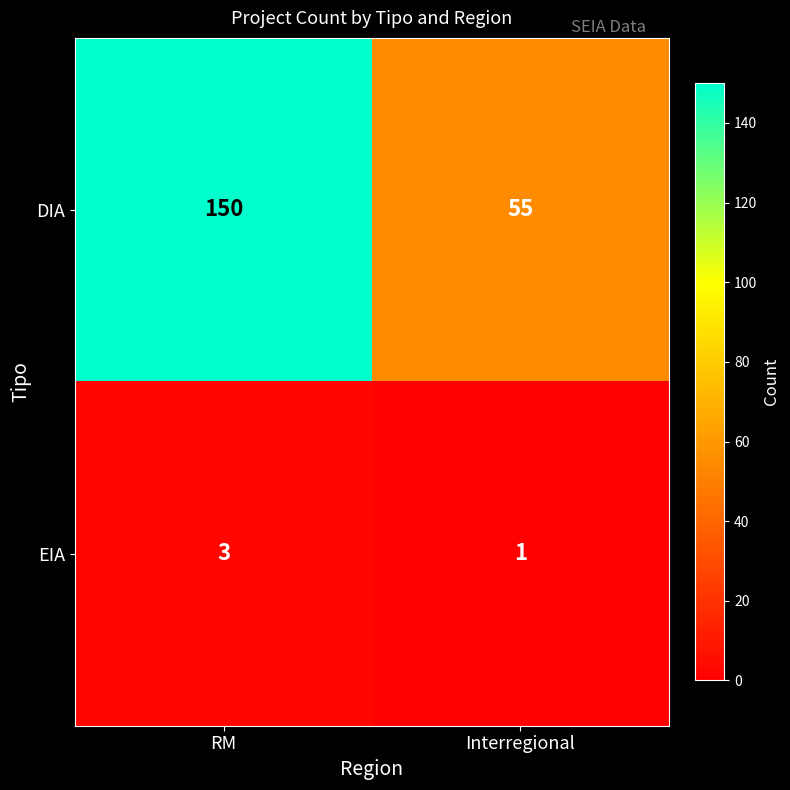

Reading left to right, extract all data points from this chart.

DIA: RM=150	Interregional=55
EIA: RM=3	Interregional=1